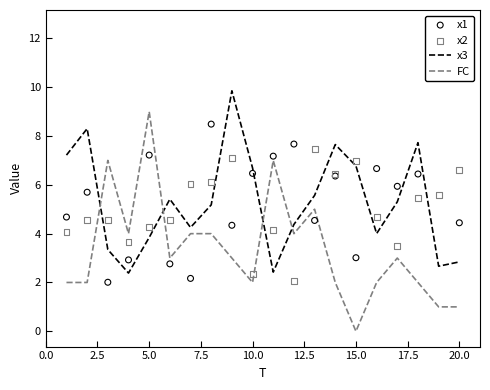

What are all the series names shown in the legend?

x3, FC, x1, x2